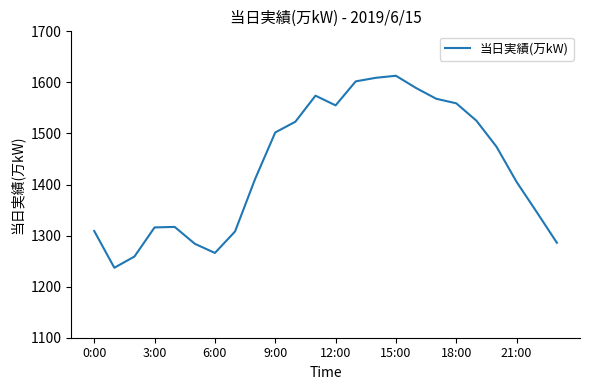

What is the minimum value shown in the chart?

1237